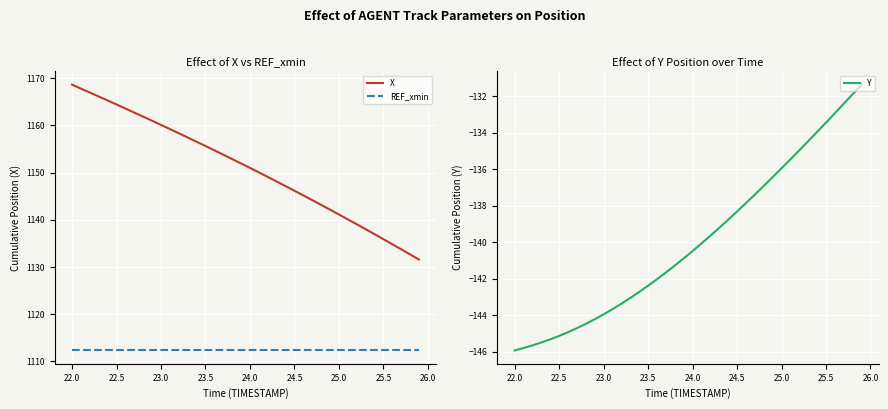

True or false: X and REF_xmin cross at least once.

False